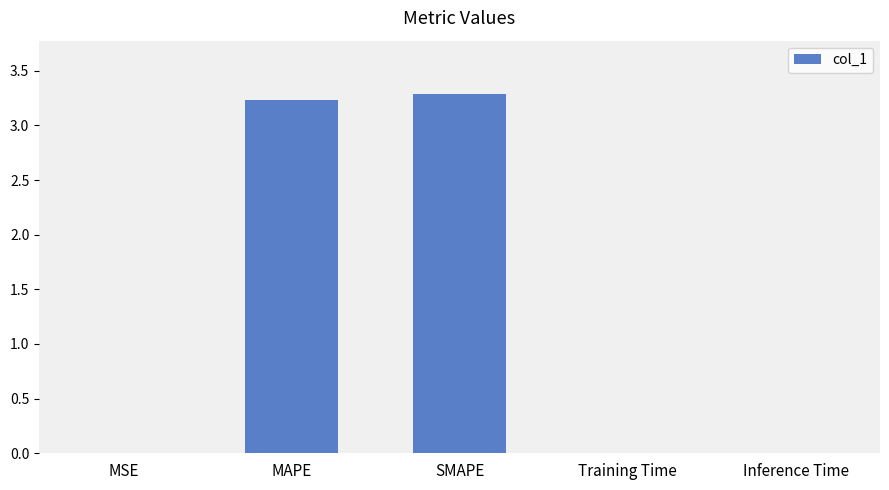

Between MSE and SMAPE, which is larger?

SMAPE